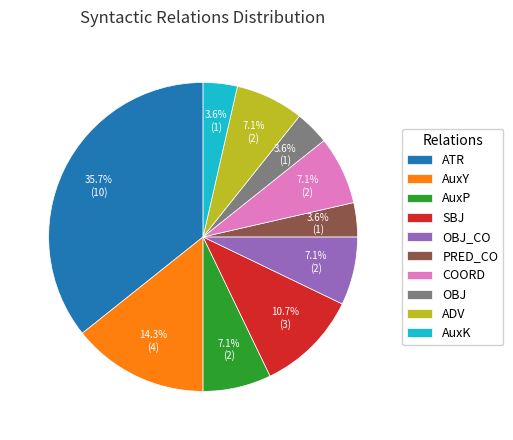

What is the ratio of the value at SBJ to the value at COORD?

1.5